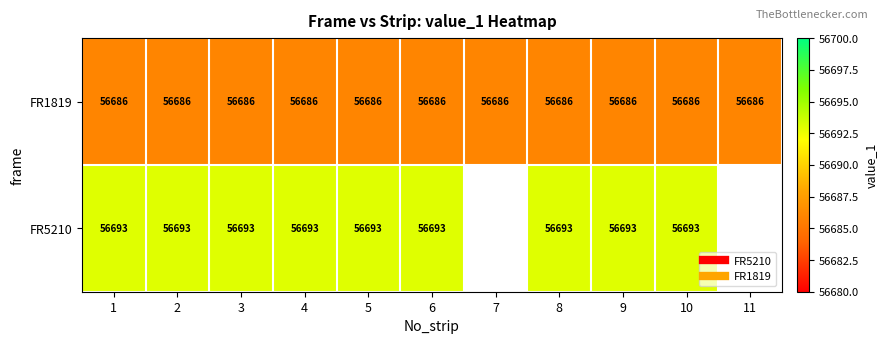

At which category is the sum across all series the highest?

1